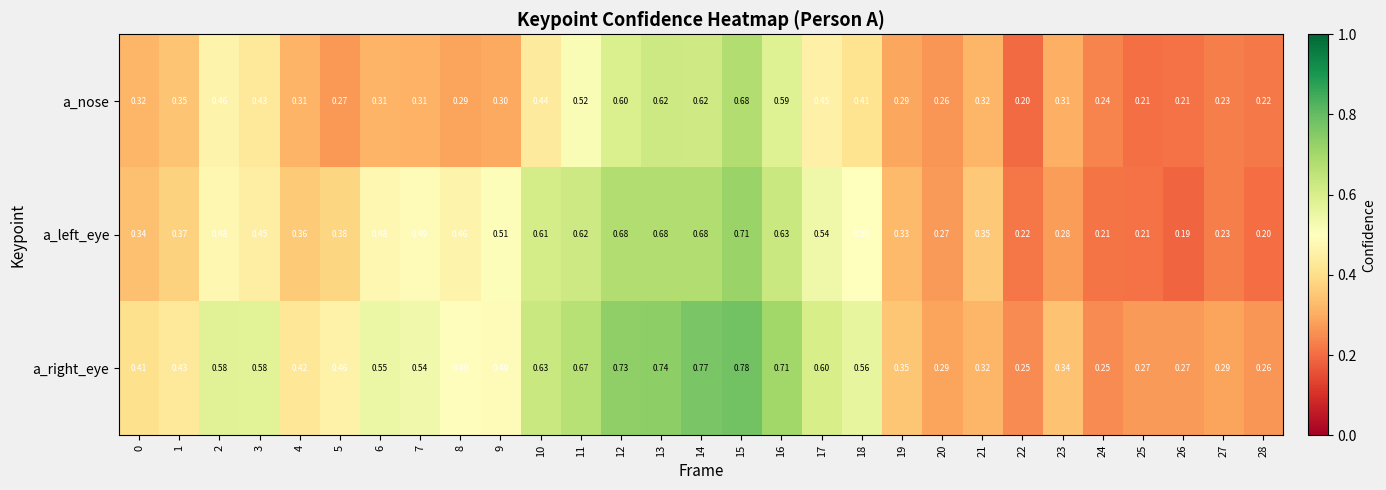

Which series has the widest spread of values?

a_right_eye